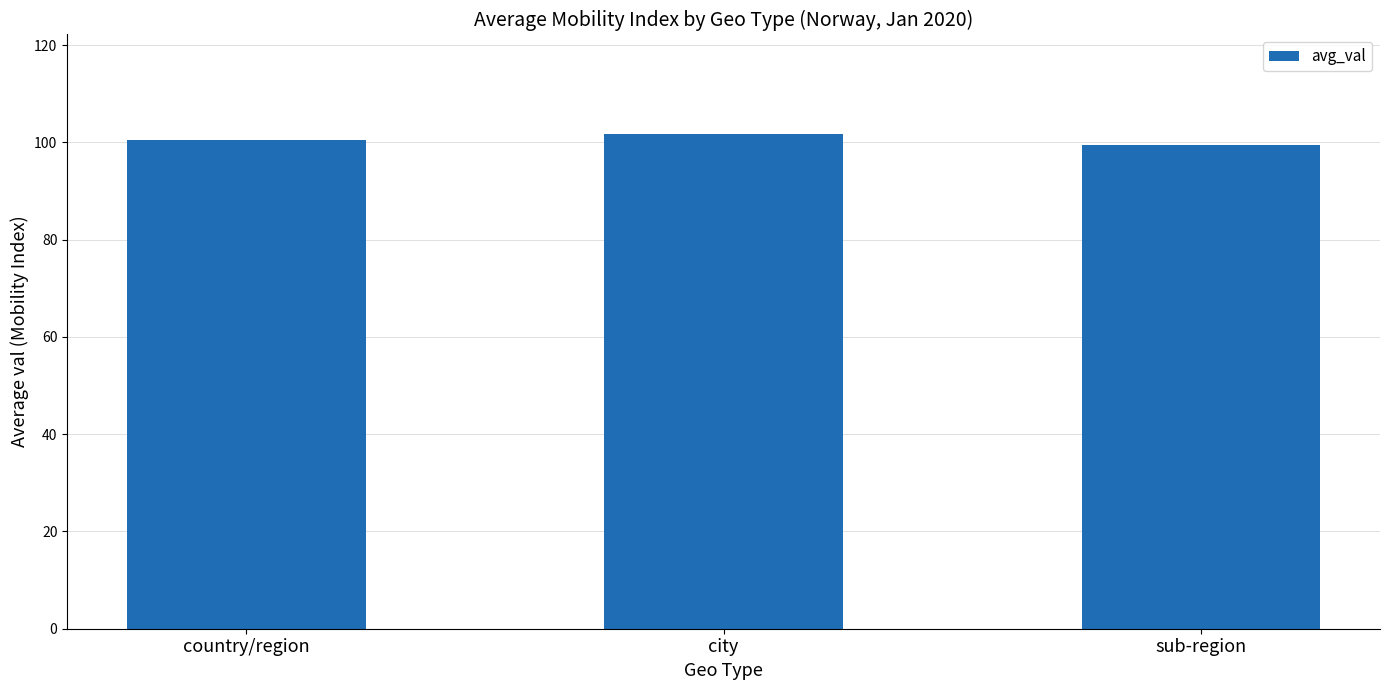

What is the sum of the values at country/region and city?

202.4